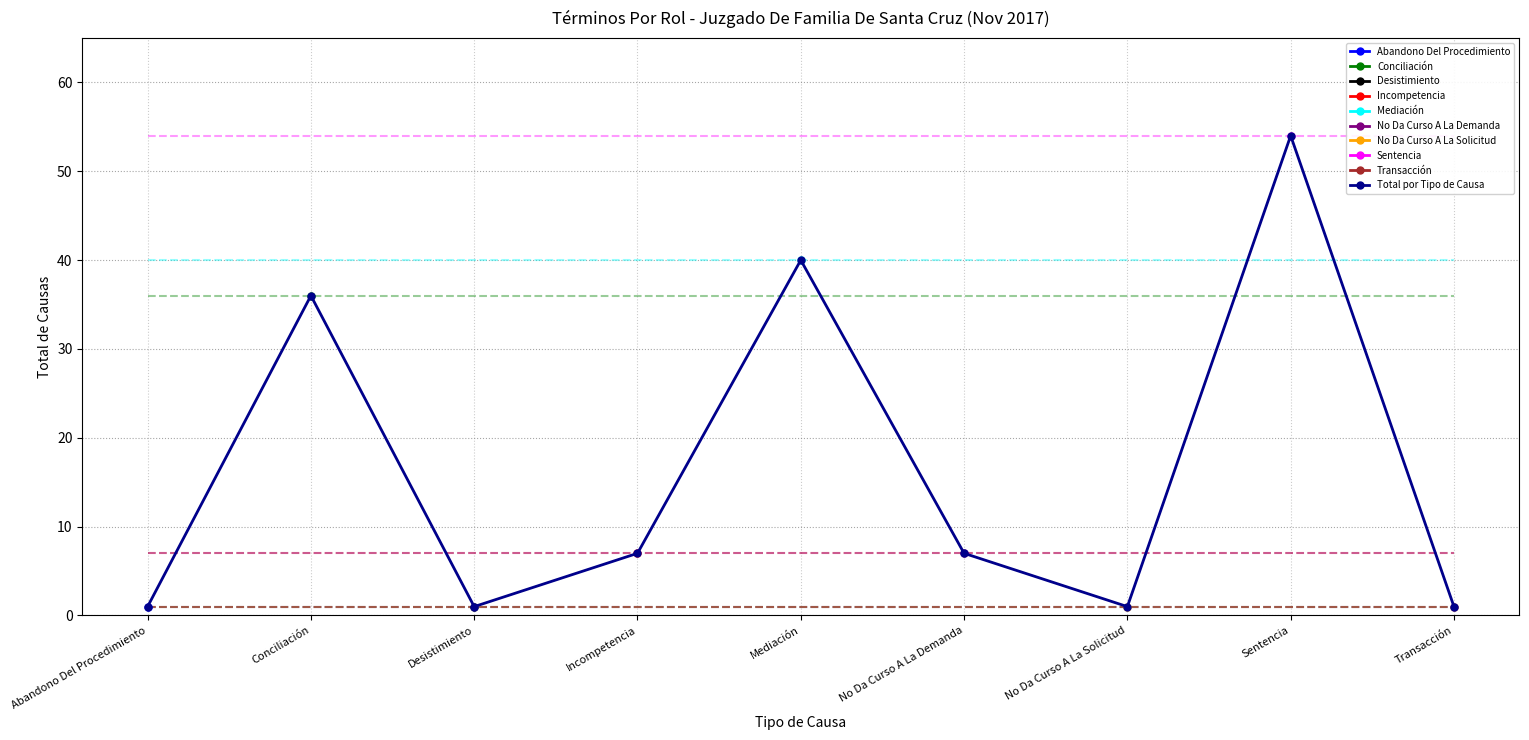

List the labels in order of value, largest first.

Sentencia, Mediación, Conciliación, Incompetencia, No Da Curso A La Demanda, Abandono Del Procedimiento, Desistimiento, No Da Curso A La Solicitud, Transacción